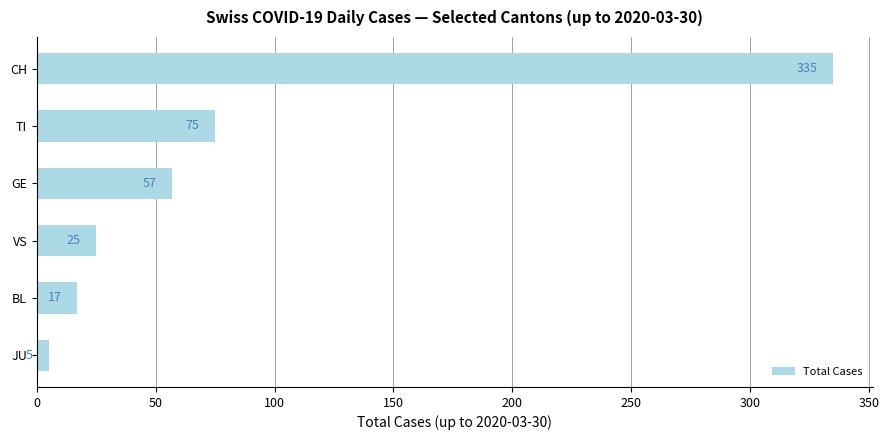

Count the number of data series in this chart.

1